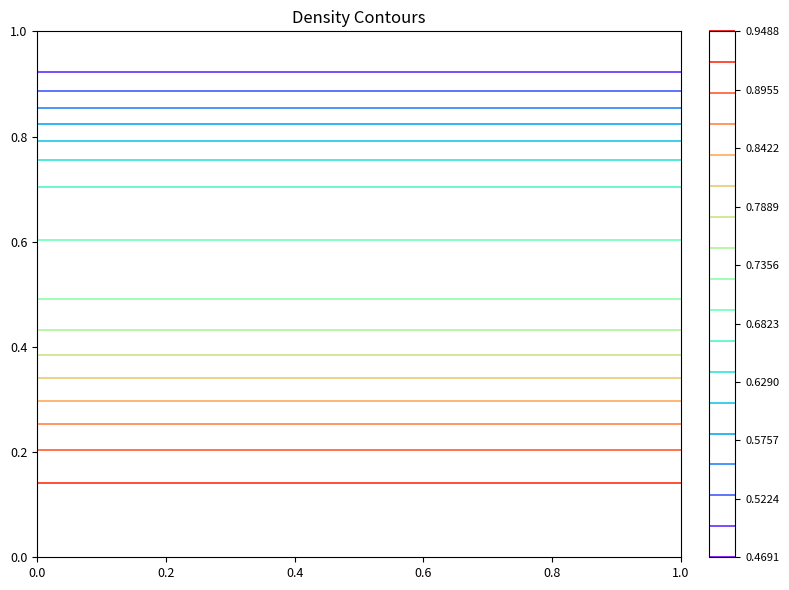

What is the lowest value of the davidson_harel series?

0.5